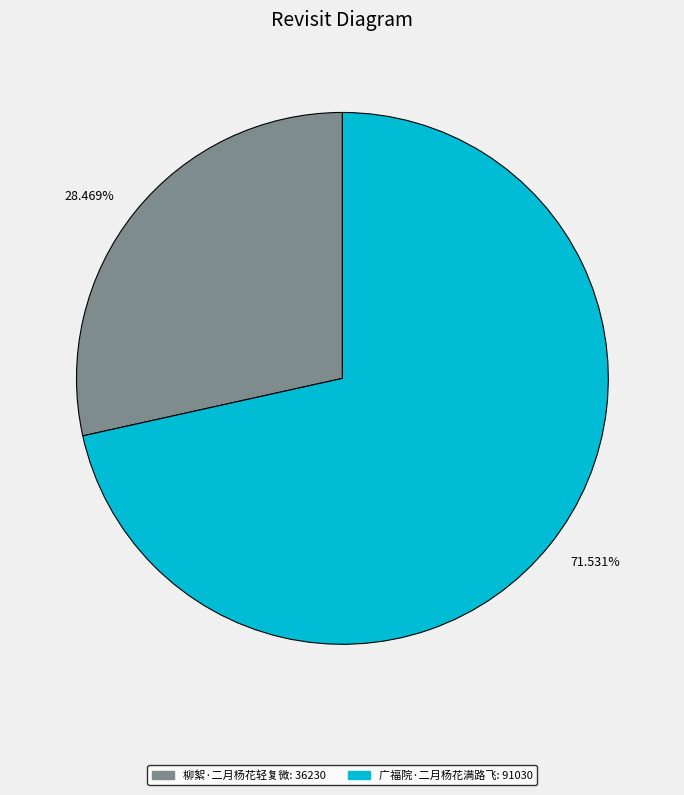

Do 28.469% and 71.531% together represent more than half of the pie?

Yes